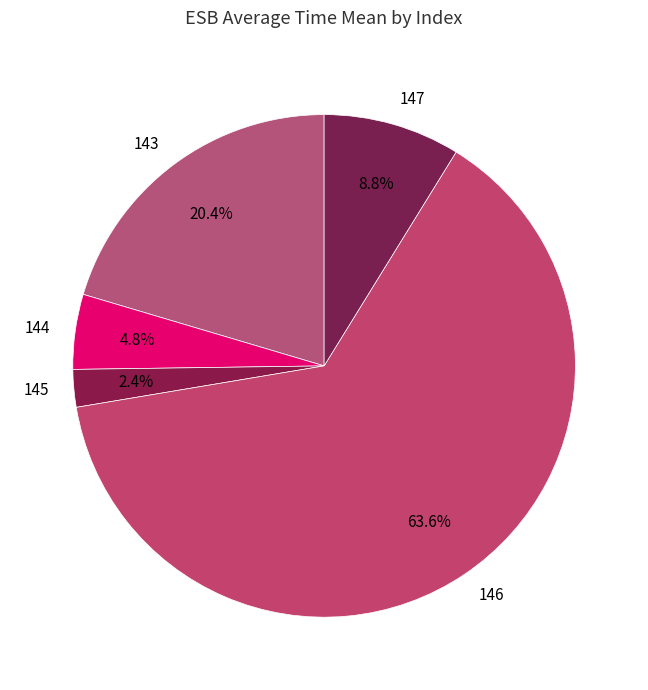

What is the ratio of the value at 146 to the value at 143?

3.1